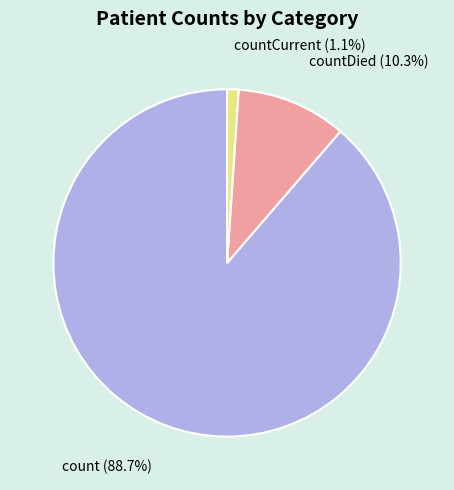

Combined, do countCurrent (1.1%) and count (88.7%) account for over 50%?

Yes